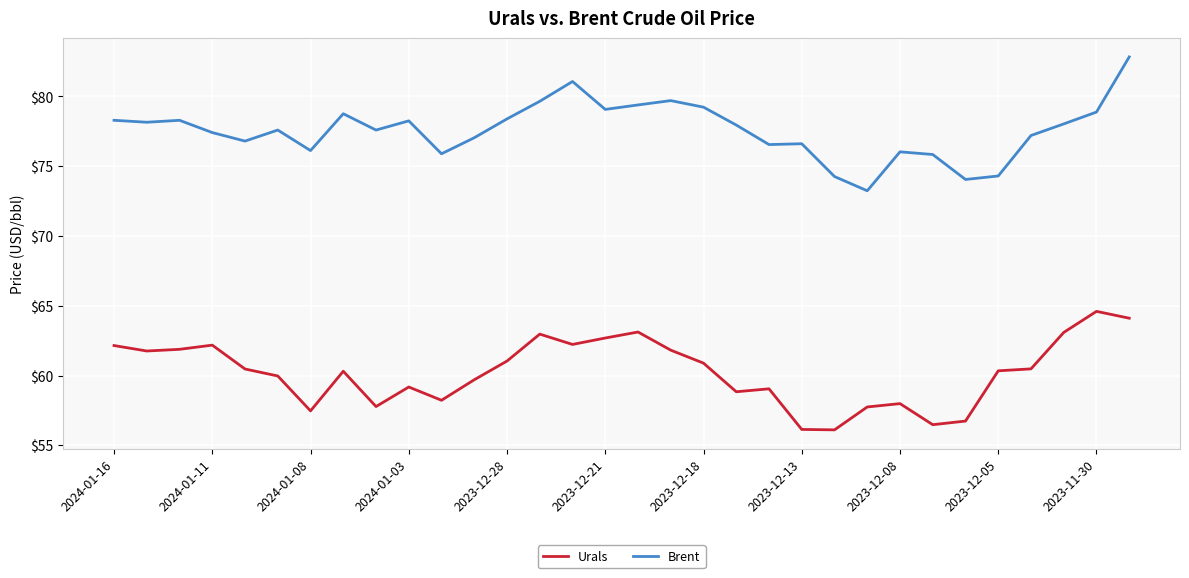

What is the lowest value of the Urals series?

56.1